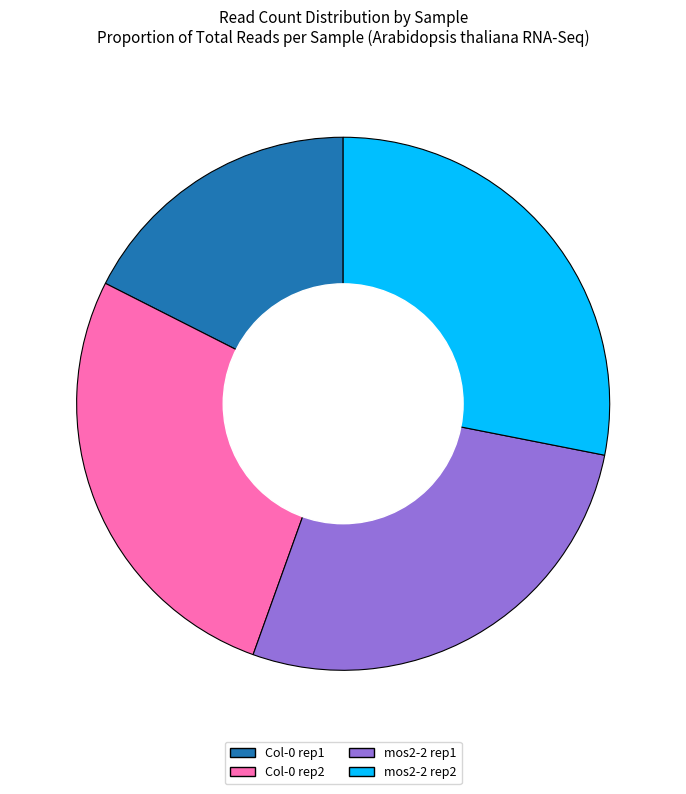

Is it true that Col-0 rep1 is 18% of the pie?

True